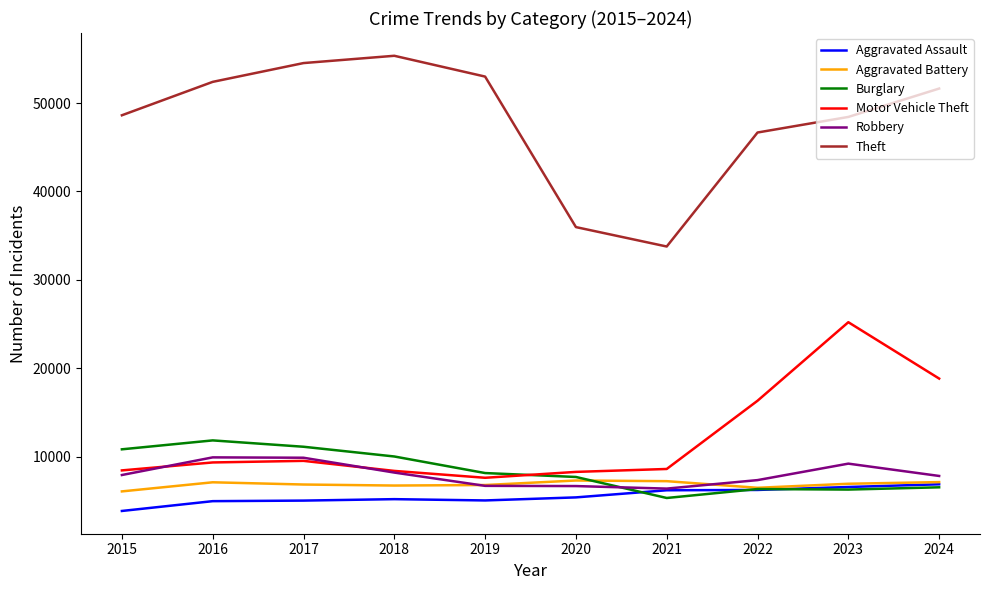

True or false: Theft and Motor Vehicle Theft intersect in this chart.

False